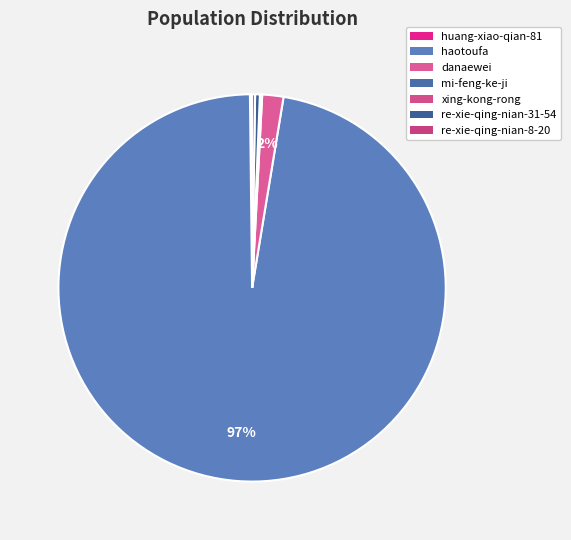

To the nearest percent, what is the difference between the largest and smallest slice percentages?

97%